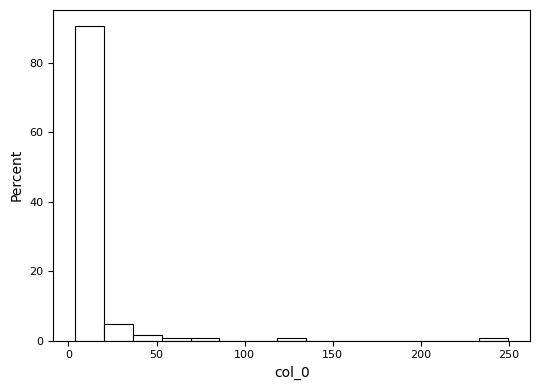

Around what value on the x-axis is the tallest bar? Give the approximate position of its centre, as read against the axis.

10